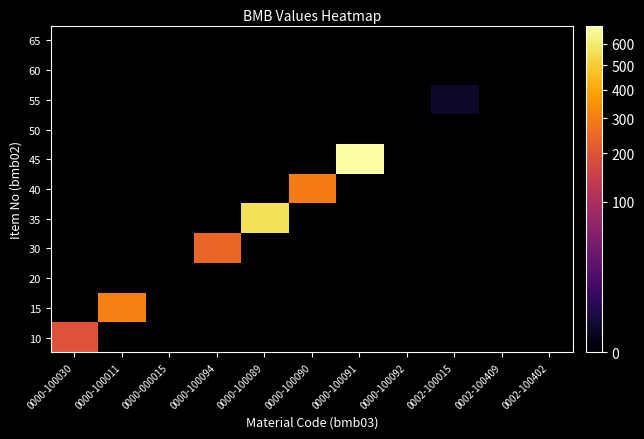

At which category is the sum across all series the highest?

0000-100091